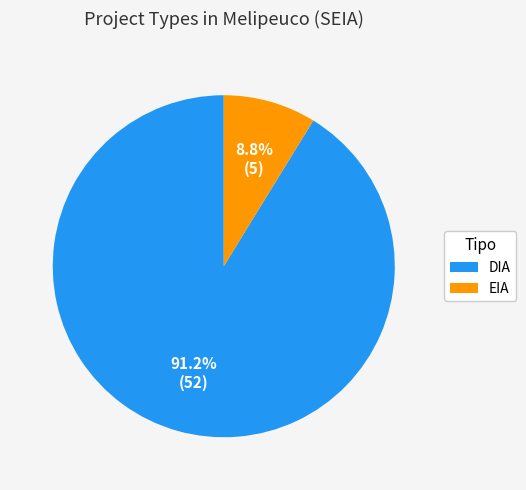

Which slice is the largest?

DIA